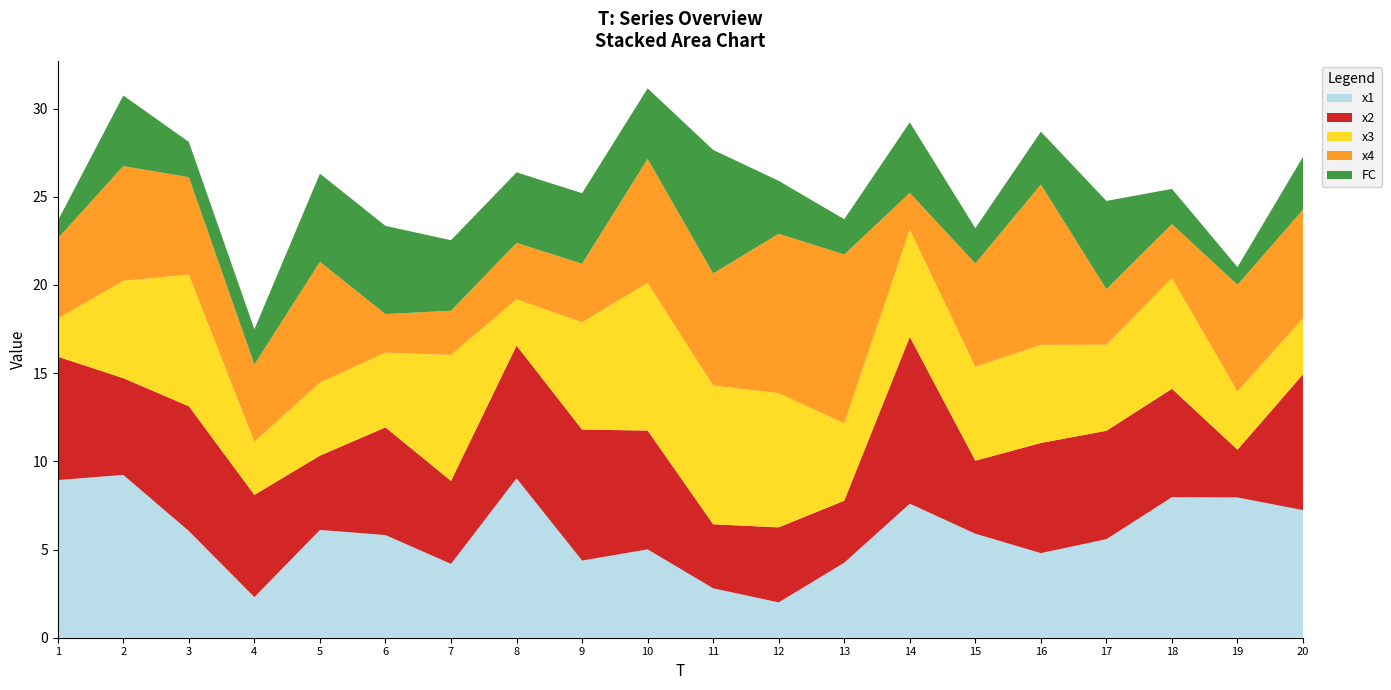

Reading right to left, extract all data points from this chart.

x1: 7.2	8.0	8.0	5.6	4.8	5.9	7.6	4.3	2.0	2.8	5.0	4.4	9.0	4.2	5.8	6.1	2.3	6.0	9.2	8.9
x2: 7.7	2.7	6.1	6.1	6.2	4.1	9.5	3.5	4.3	3.6	6.7	7.4	7.5	4.7	6.1	4.2	5.8	7.1	5.5	7.0
x3: 3.2	3.3	6.3	4.9	5.6	5.3	6.1	4.4	7.6	7.9	8.4	6.1	2.6	7.1	4.2	4.1	3.0	7.5	5.5	2.2
x4: 6.1	6.1	3.1	3.2	9.1	5.9	2.1	9.6	9.0	6.4	7.0	3.3	3.2	2.5	2.2	6.8	4.4	5.5	6.5	4.5
FC: 3.0	1.0	2.0	5.0	3.0	2.0	4.0	2.0	3.0	7.0	4.0	4.0	4.0	4.0	5.0	5.0	2.0	2.0	4.0	1.0